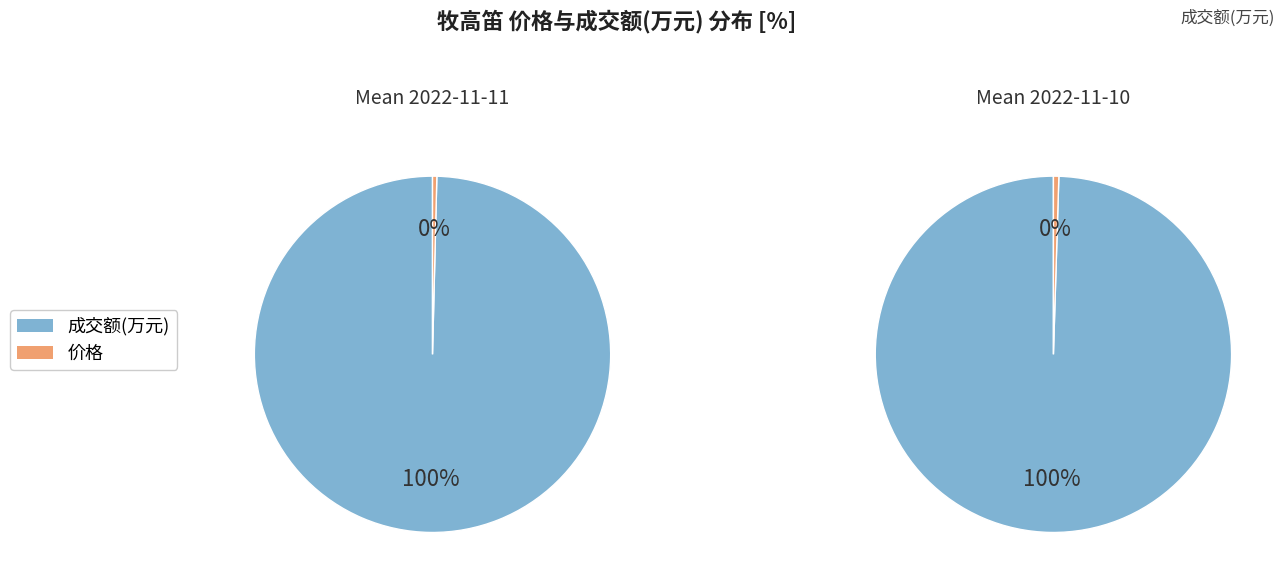

To the nearest percent, what is the difference between the 成交额(万元) and 价格 slice percentages?

99%